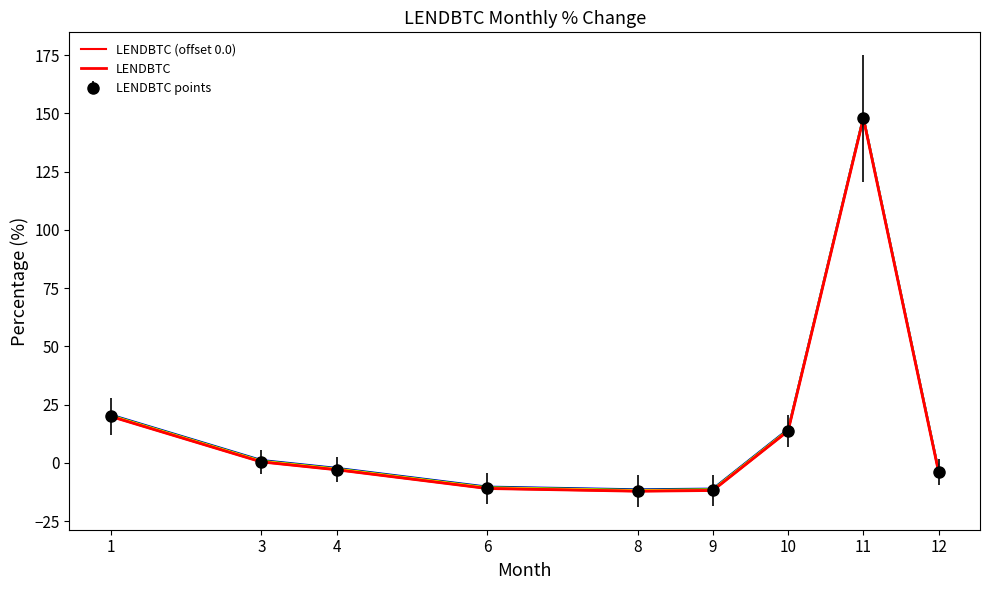

What is the sum of the LENDBTC (offset 0.0) values at 10 and 6?

2.8